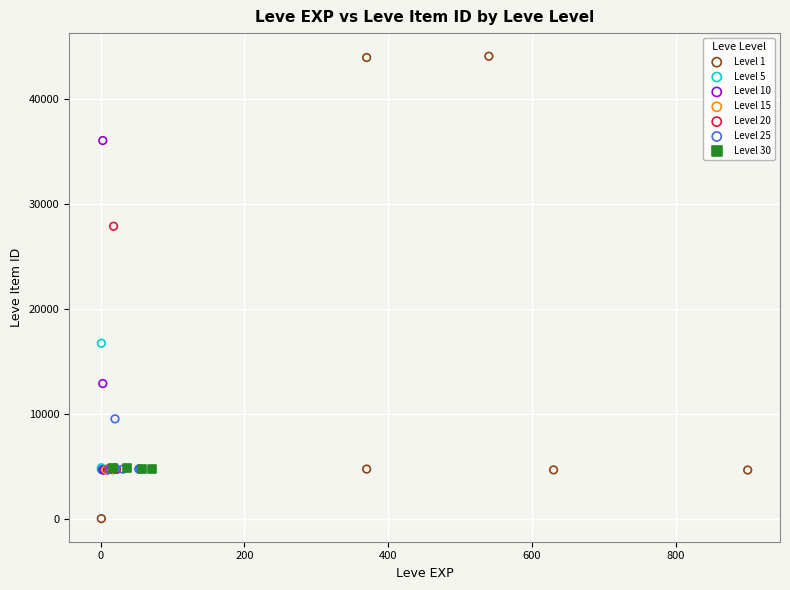

What are all the series names shown in the legend?

Level 1, Level 5, Level 10, Level 15, Level 20, Level 25, Level 30